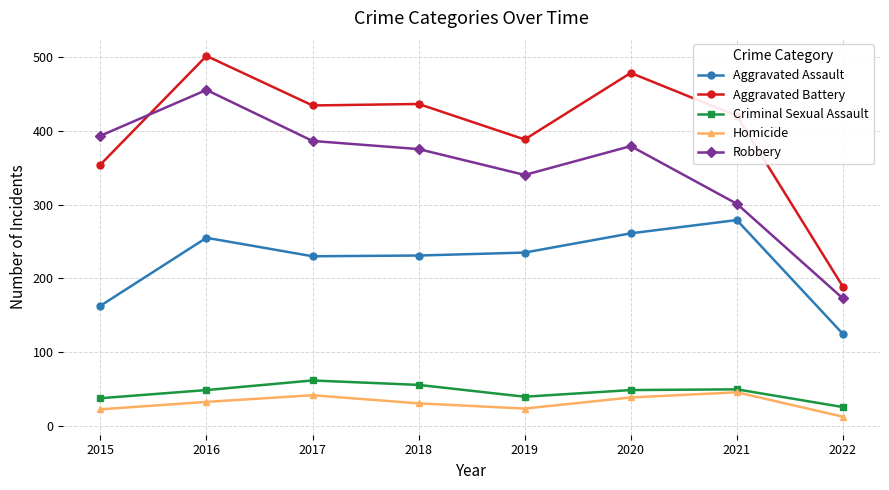

Which series has the widest spread of values?

Aggravated Battery